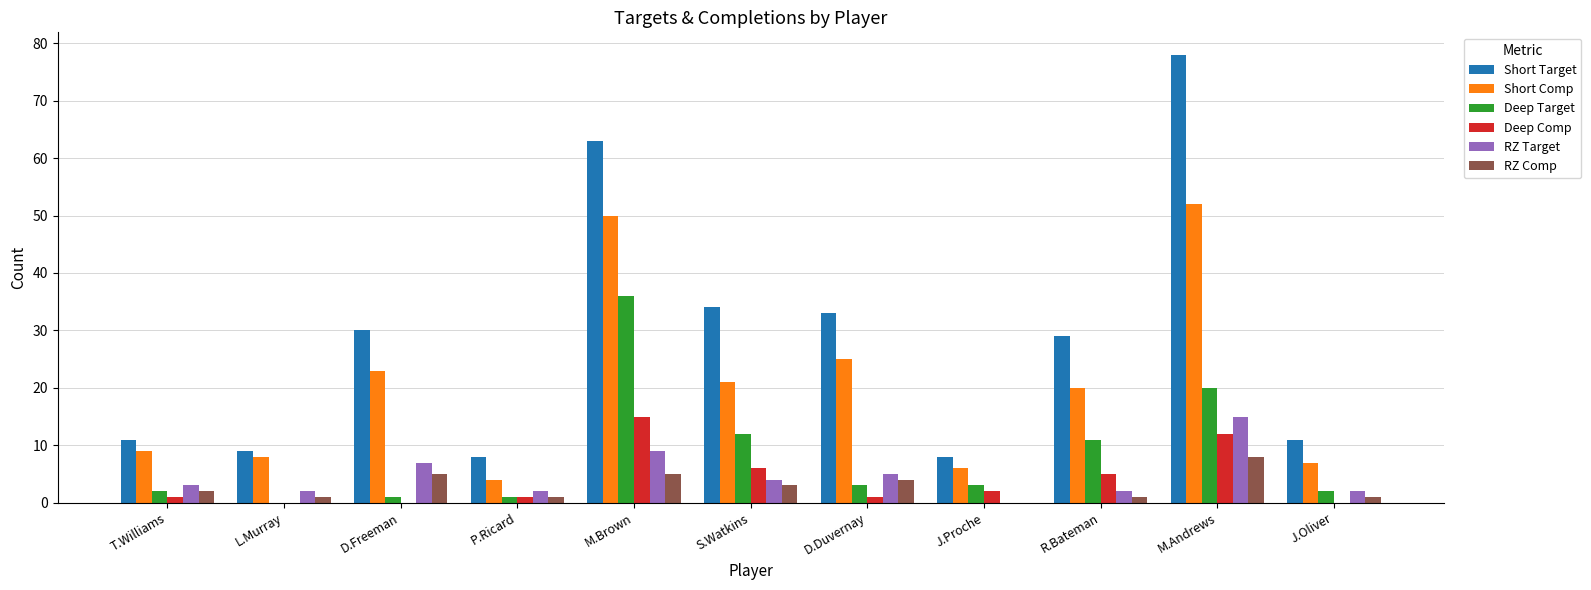

The Short Comp series shows 20 at R.Bateman. True or false?

True